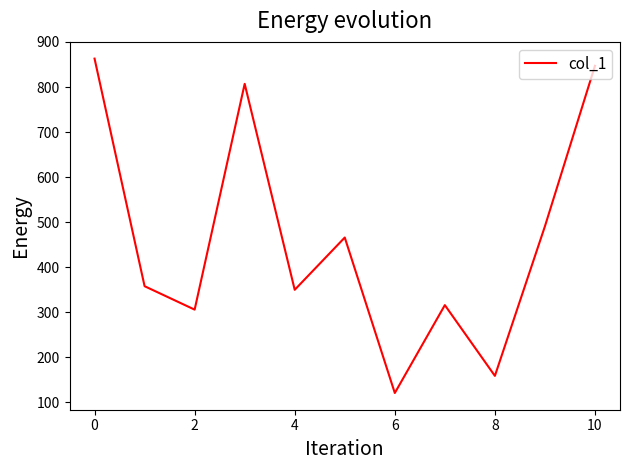

What is the greatest value displayed?

863